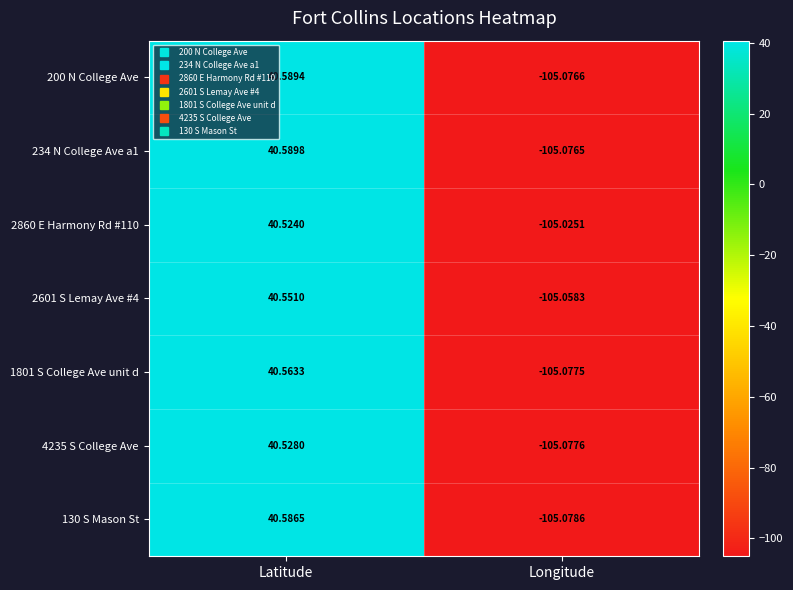

Is the value of 2601 S Lemay Ave #4 at Latitude greater than the value of 4235 S College Ave at Latitude?

Yes